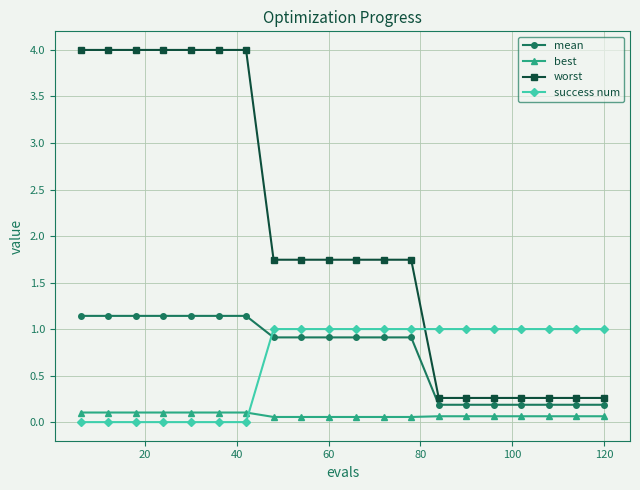

How many best values are between 0 and 1?

20